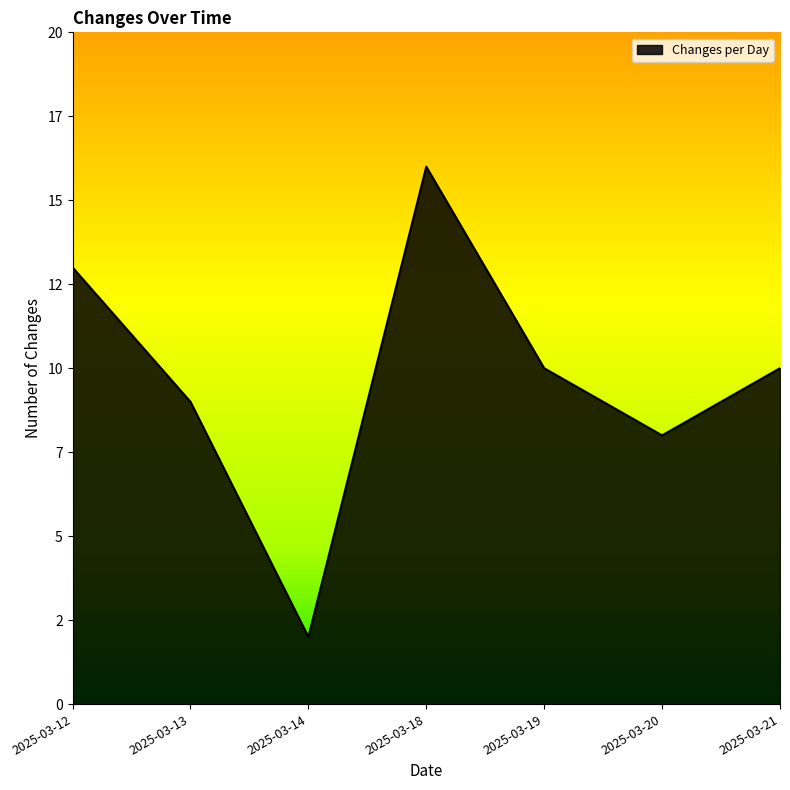

What value does the data have at 2025-03-18, to the nearest 10?

20